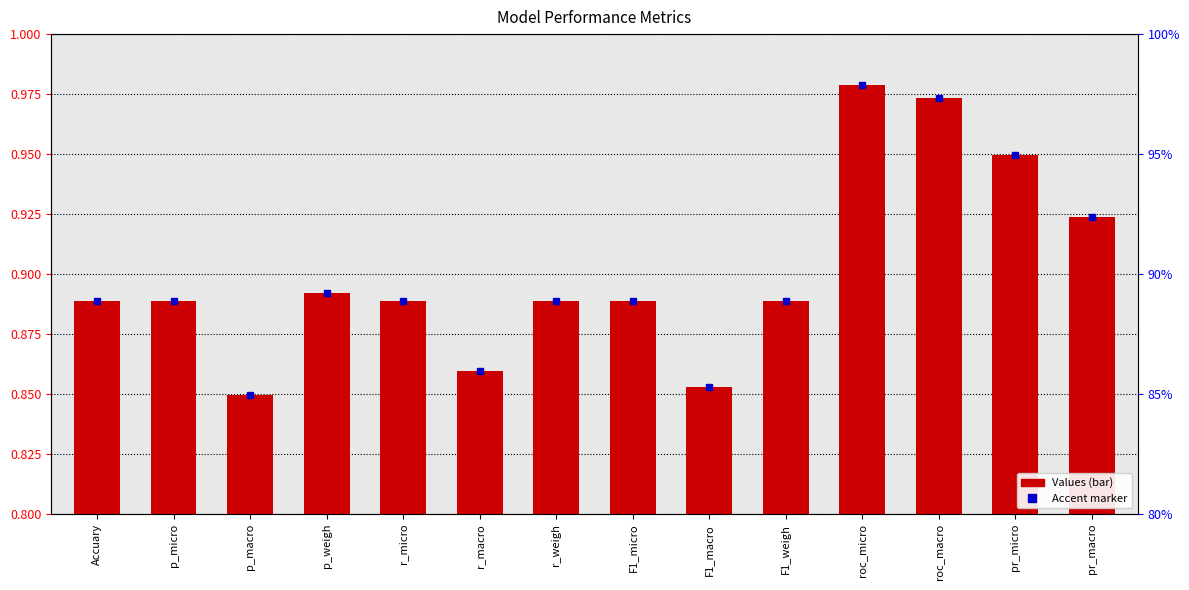

What is the label of the 7th bar from the right?

F1_micro